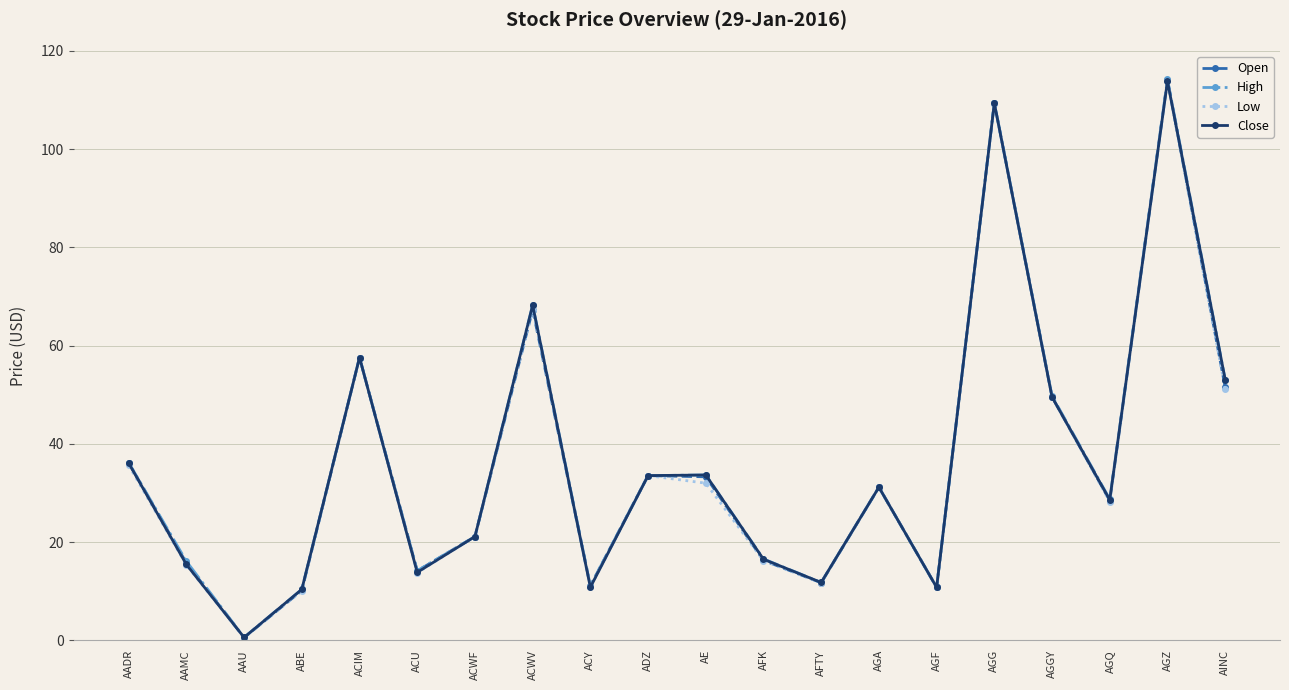

What position from the left is AGA?

14